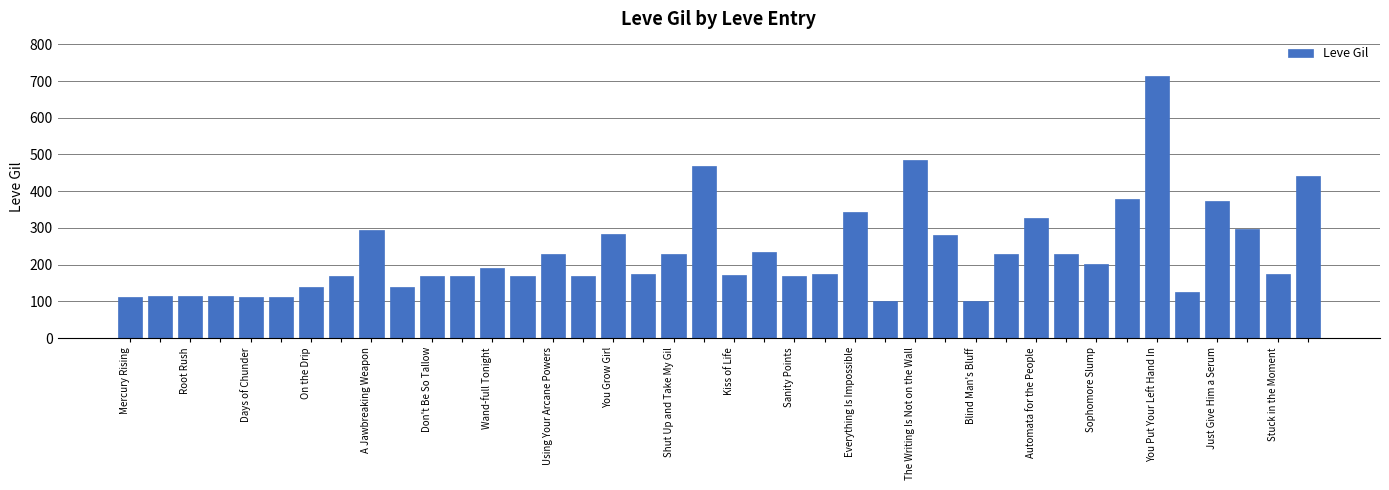

What is the smallest value displayed?

101